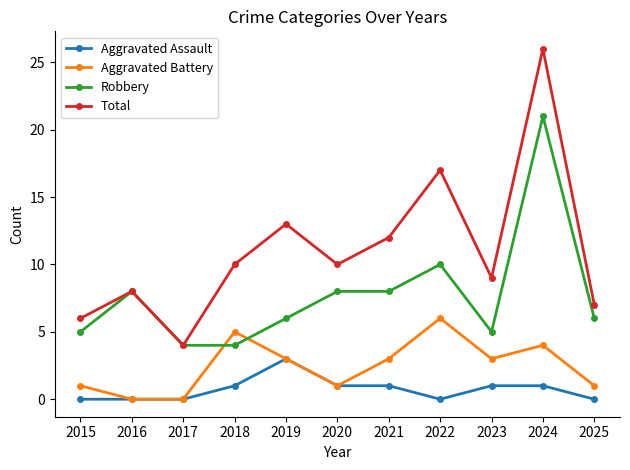

Is the value of Robbery at 2016 greater than the value of Aggravated Assault at 2020?

Yes